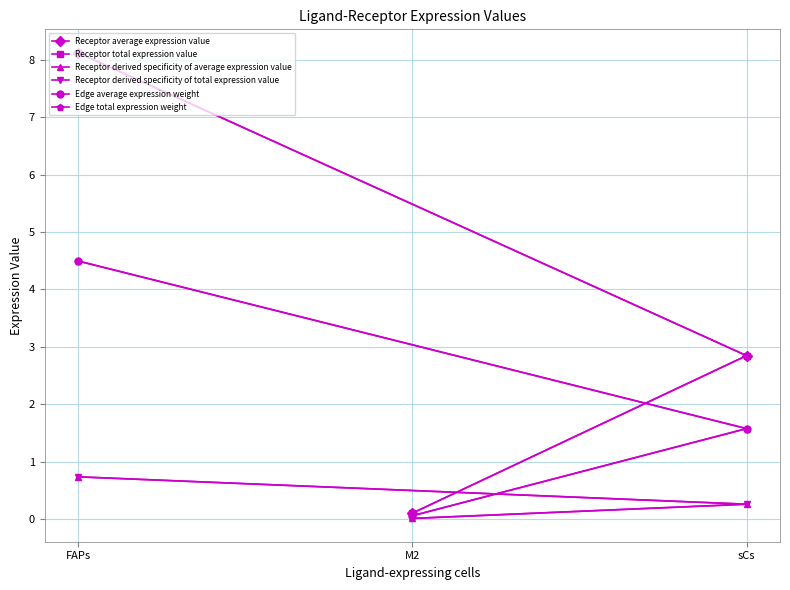

Which has a higher value, FAPs or M2?

FAPs